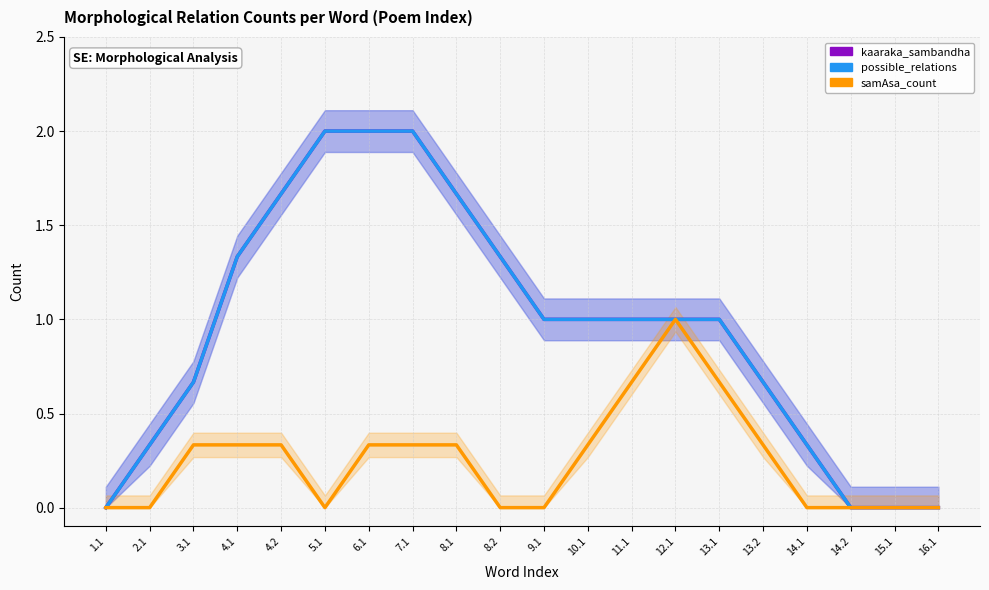

Between 1.1 and 13.2, which is larger?

13.2